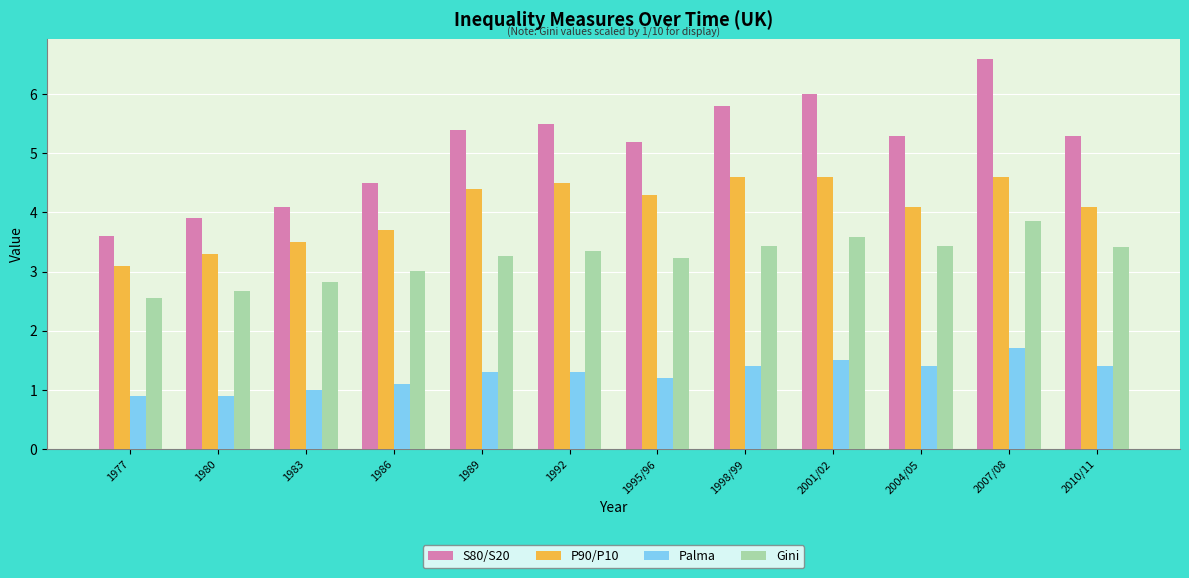

What is the total value across all series at 1983?

11.4